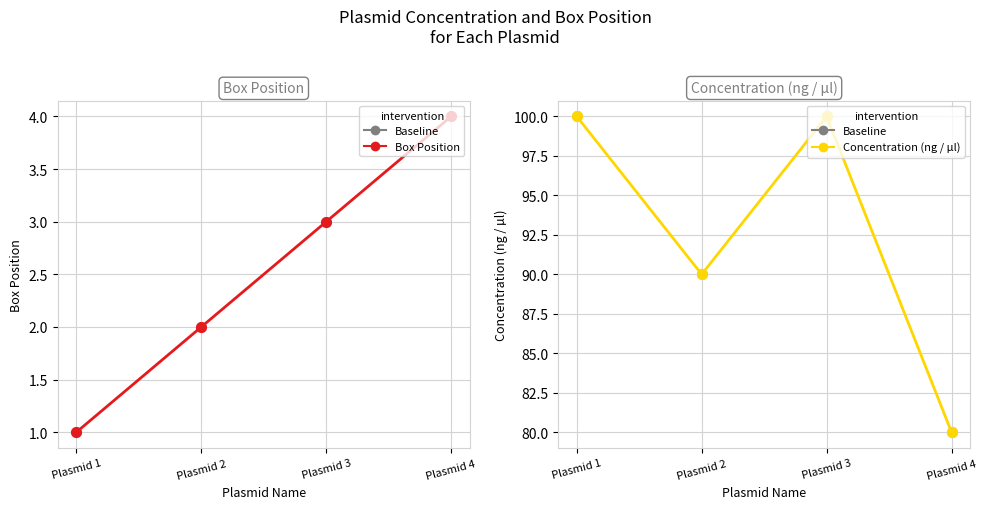

Which series has the largest total across all categories?

Baseline